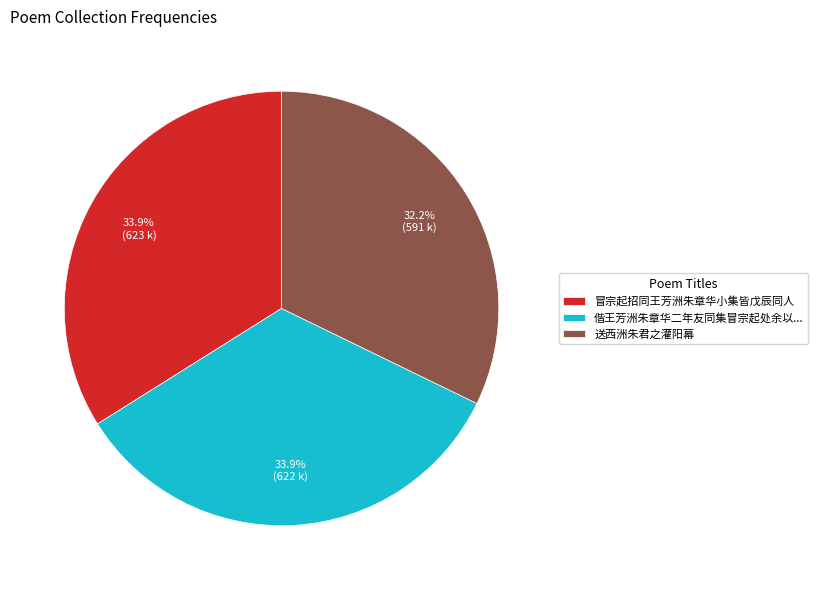

Which category has the smallest portion of the pie?

送西洲朱君之灌阳幕